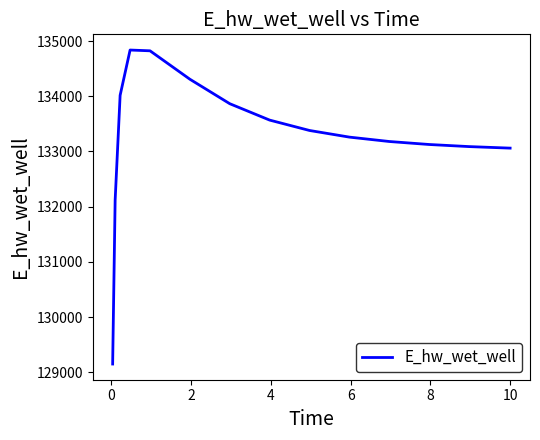

What is the difference between the maximum and minimum values?

5688.9